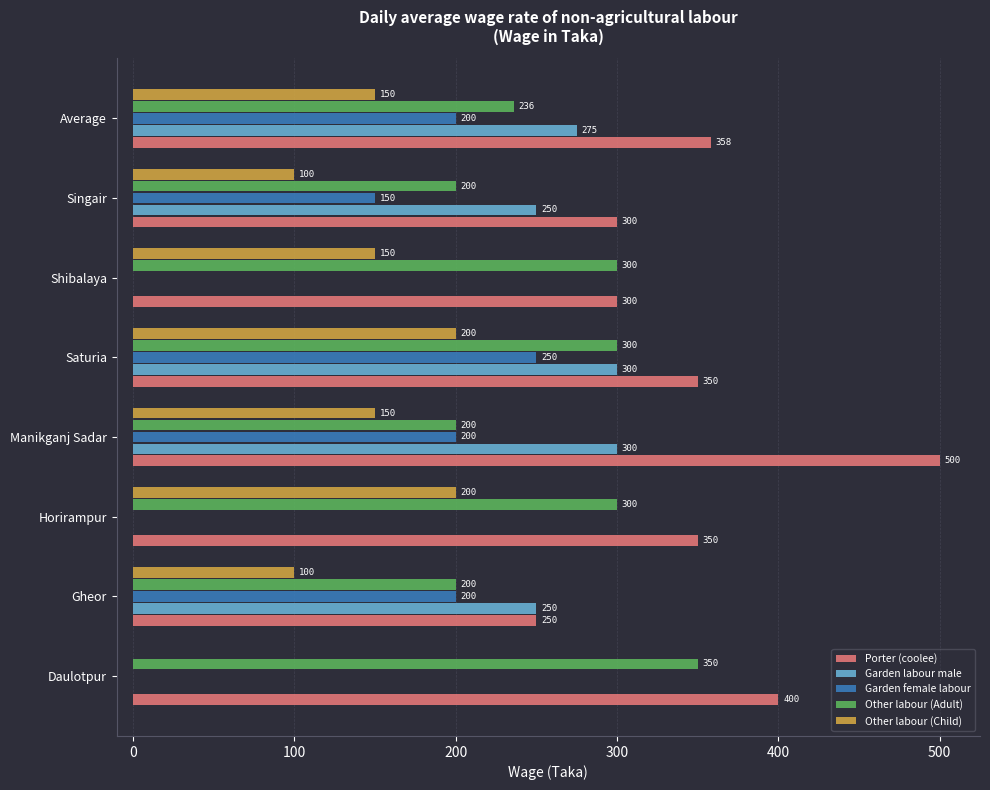

How many Other labour (Child) values are between 100 and 200?

7